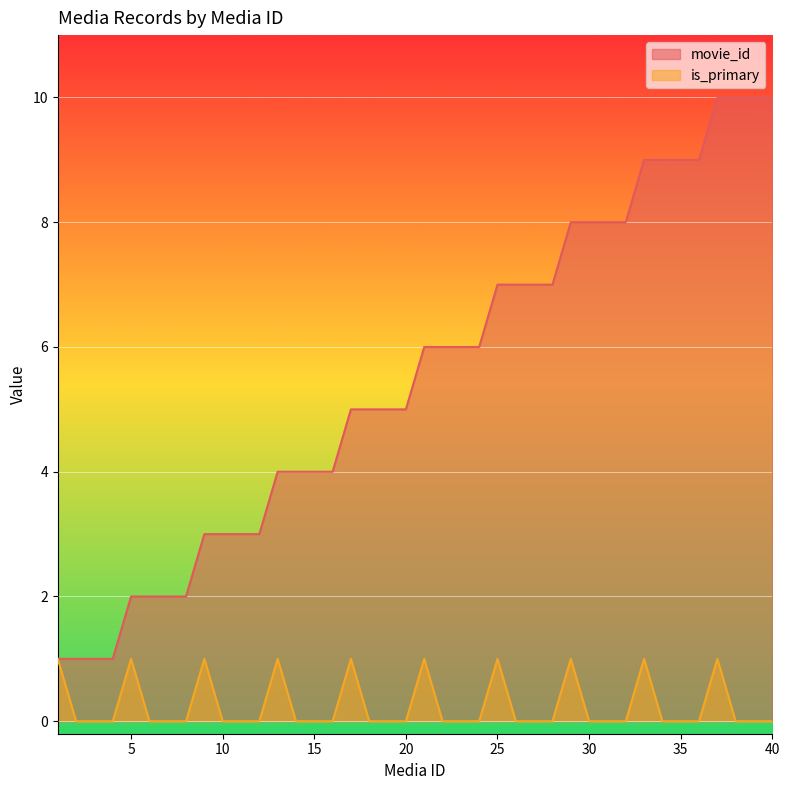

True or false: is_primary and movie_id intersect in this chart.

False